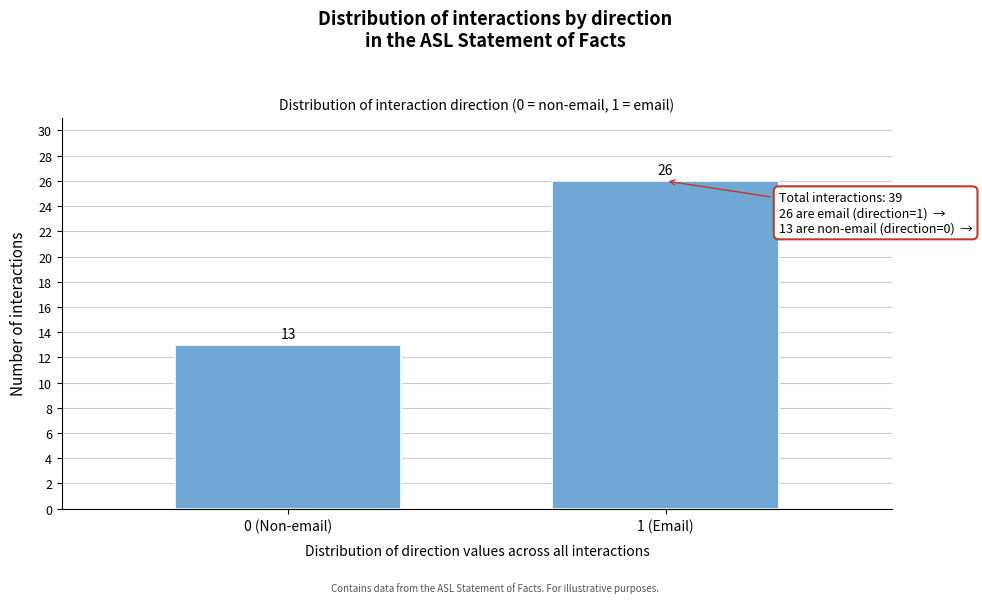

Reading left to right, transcribe all the data shown in this chart.

13	26